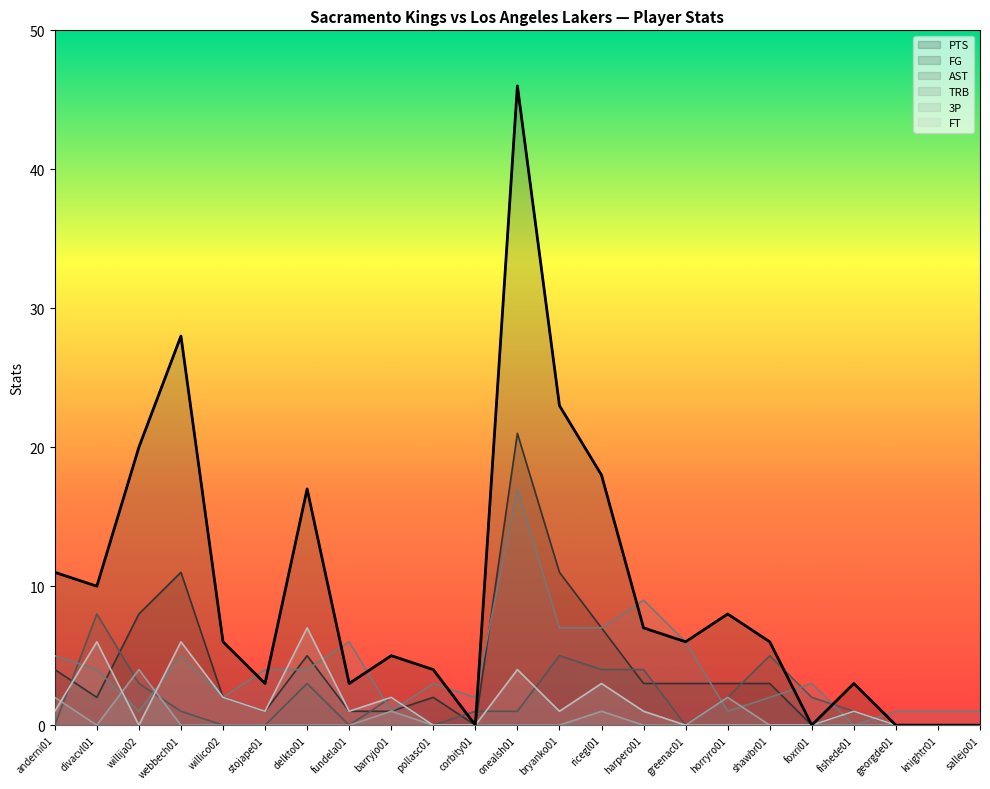

What value does the PTS series have at divacvl01, to the nearest 5?

10